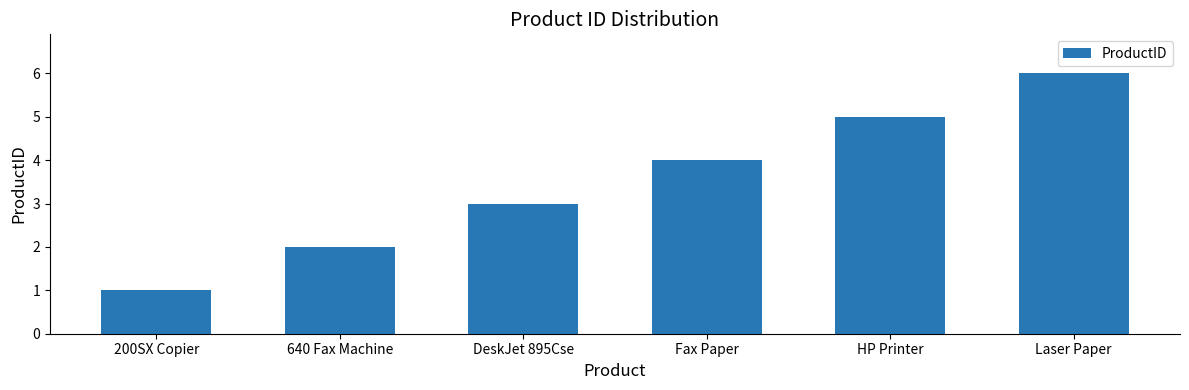

What is the label of the 5th bar from the right?

640 Fax Machine